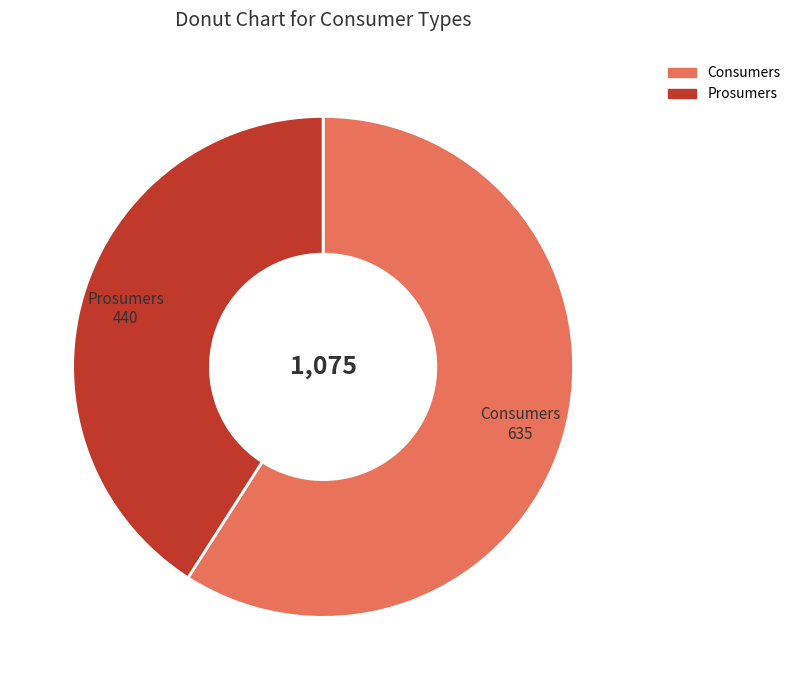

Which category has the smallest portion of the pie?

Prosumers